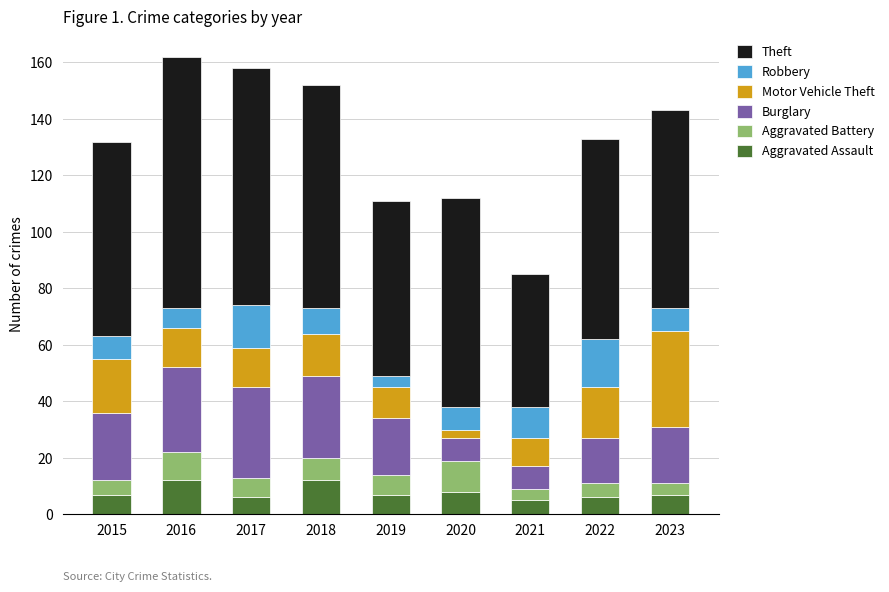

How many data points does each series have?

9